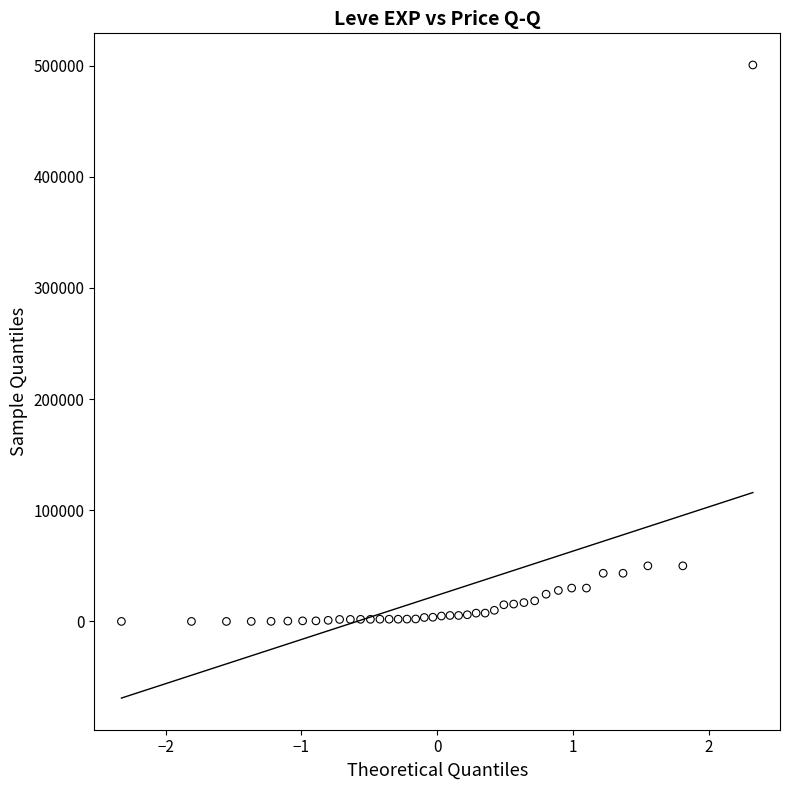

What is the range of Y values (max minus min)?

500643.0